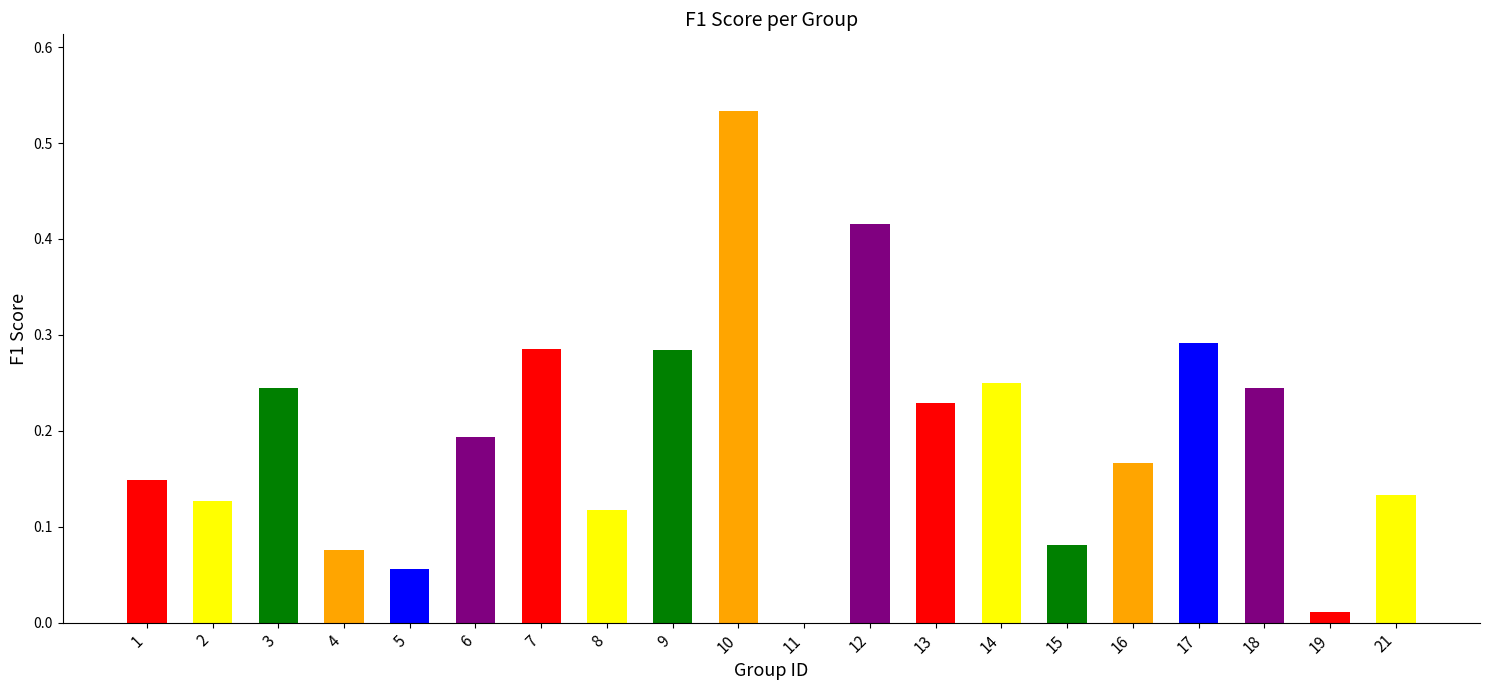

What is the sum of all values?

3.9